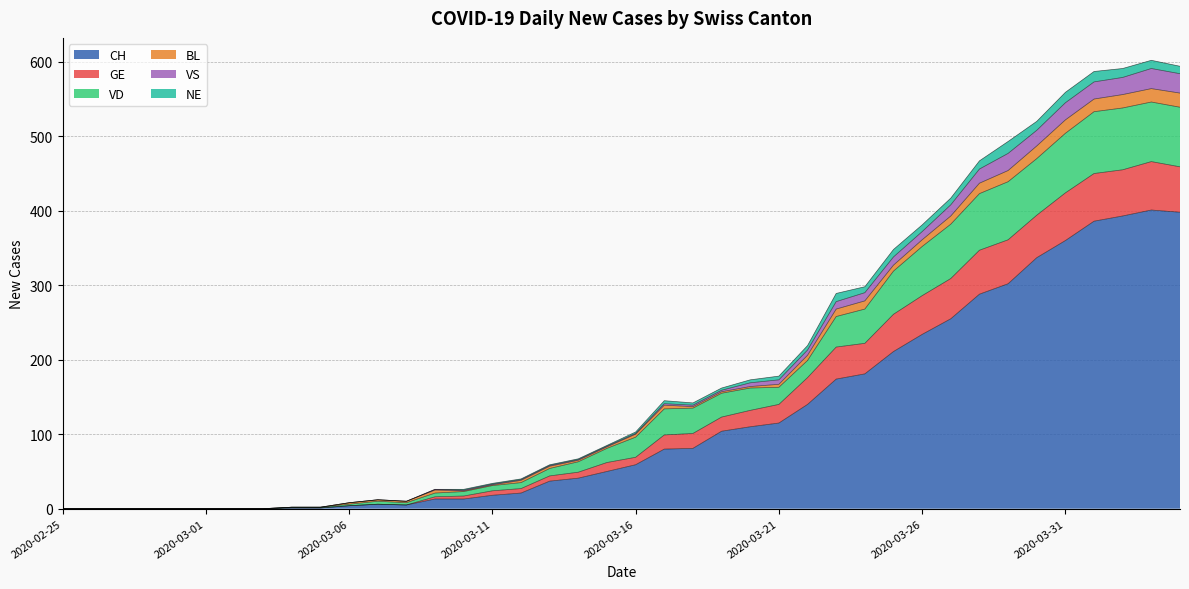

Which category has the highest value in the VD series?

2020-04-03